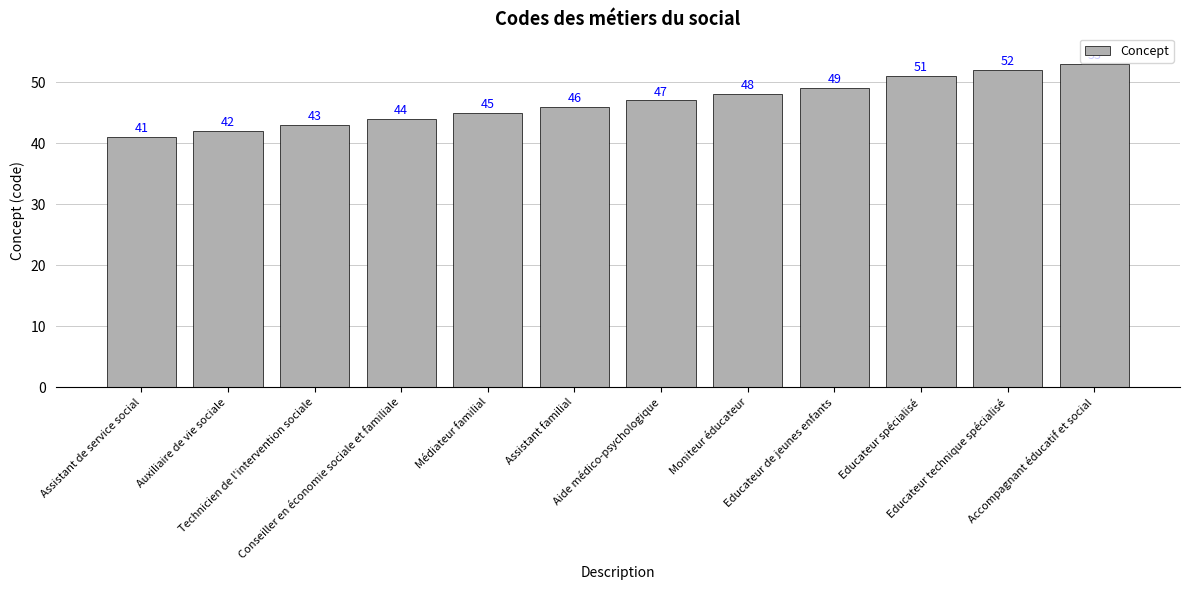

What is the difference between the maximum and minimum values?

12